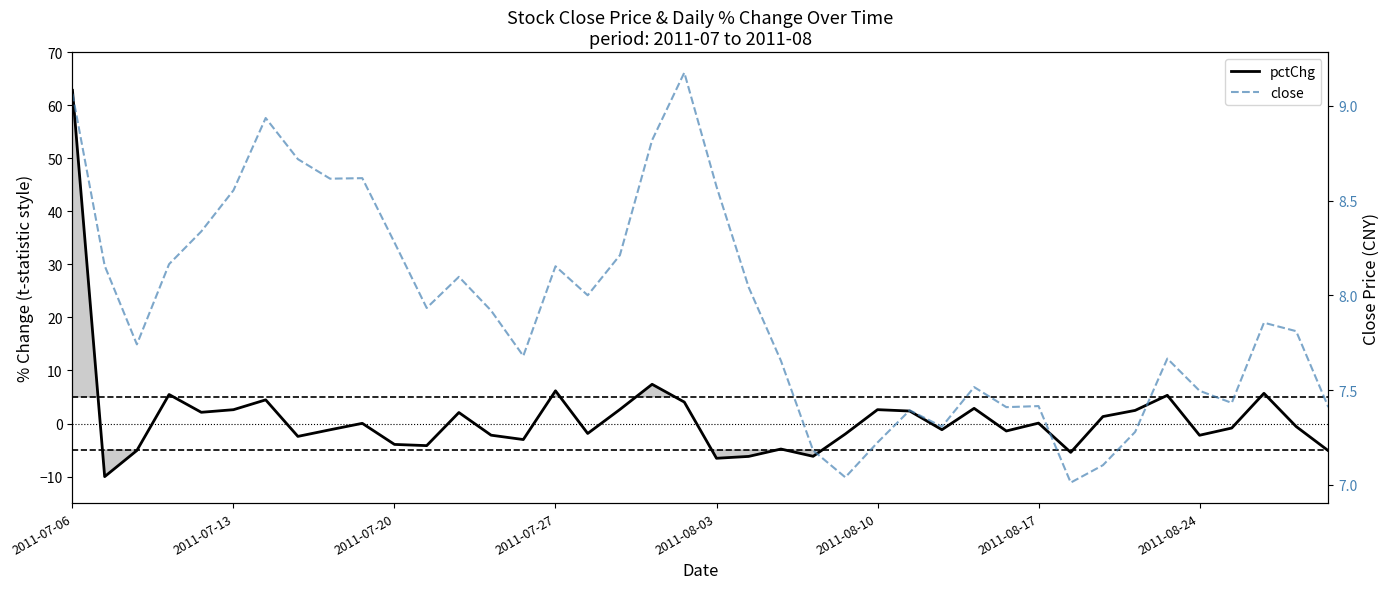

Where do close and pctChg first cross each other?

2011-07-06 and 2011-07-13